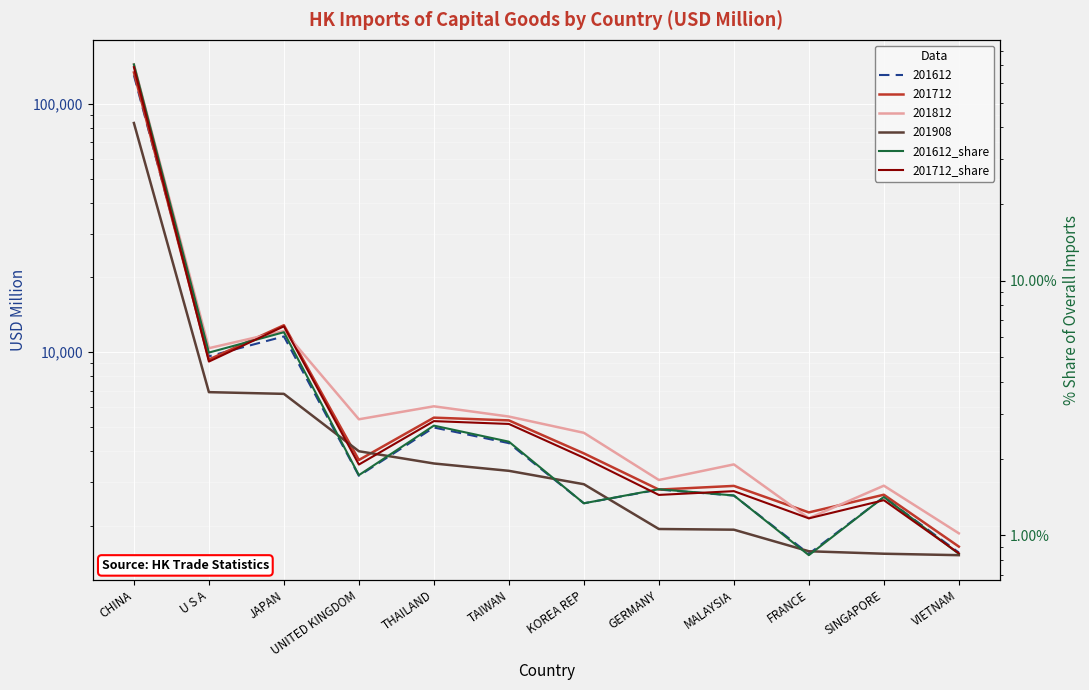

After their last crossing, which series has the higher values: 201712_share or 201612_share?

201712_share